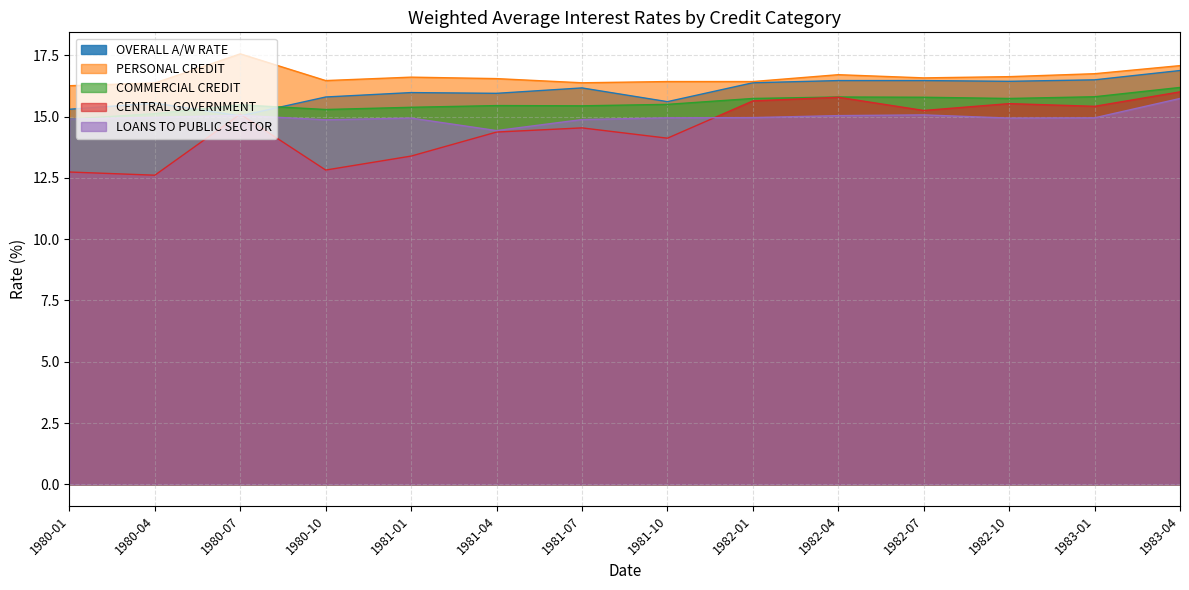

Which series ends up on top after the final intersection of CENTRAL GOVERNMENT and OVERALL A/W RATE?

OVERALL A/W RATE